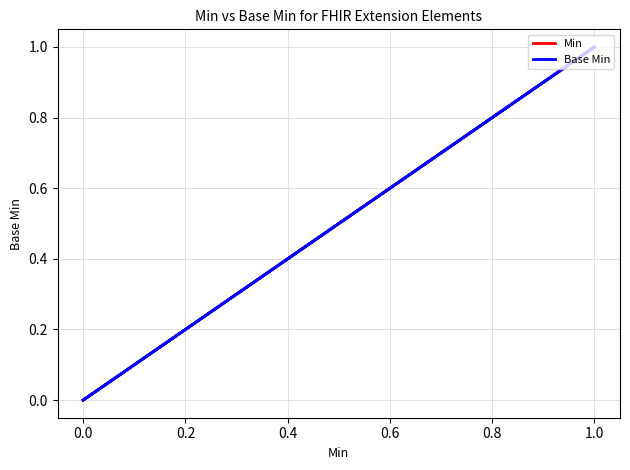

What is the label of the 5th point from the left?

0.6